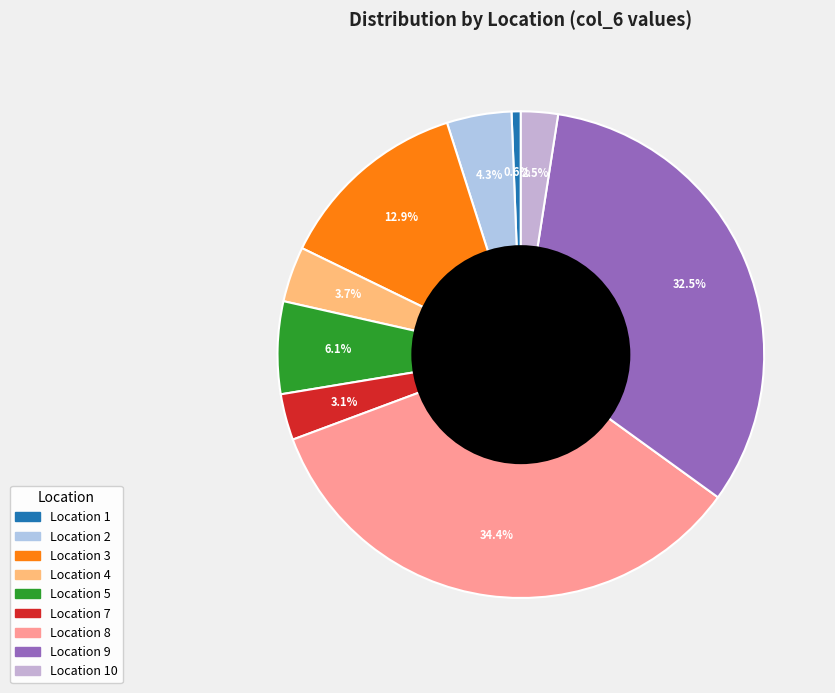

How many slices are in this pie chart?

9